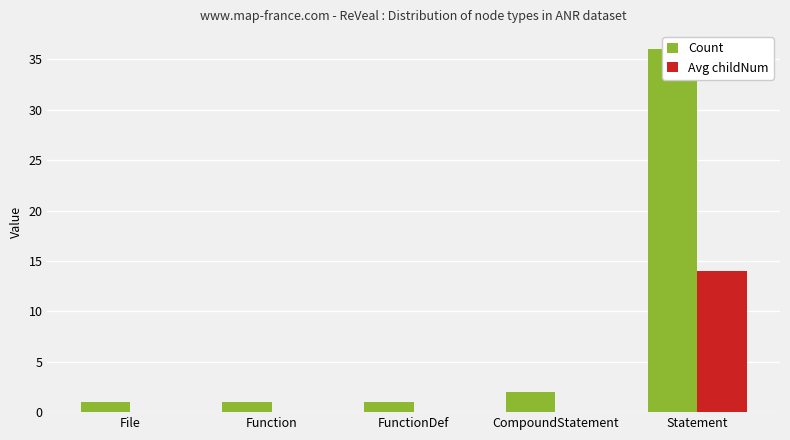

How many bars are there in each group?

2